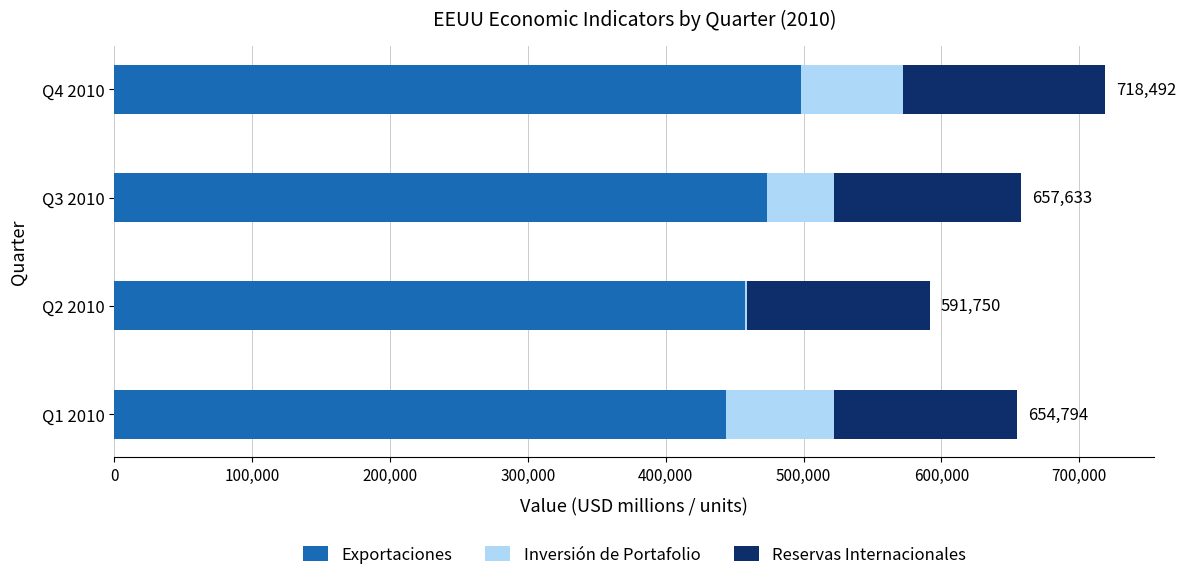

How many series are shown in this chart?

3